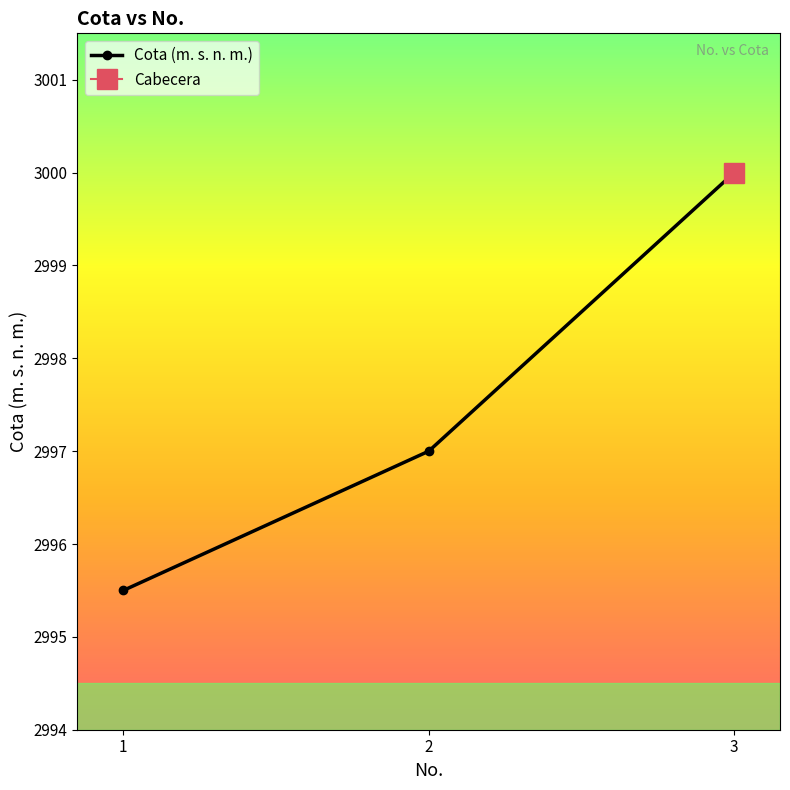

Rank the categories by value from lowest to highest.

1, 2, 3